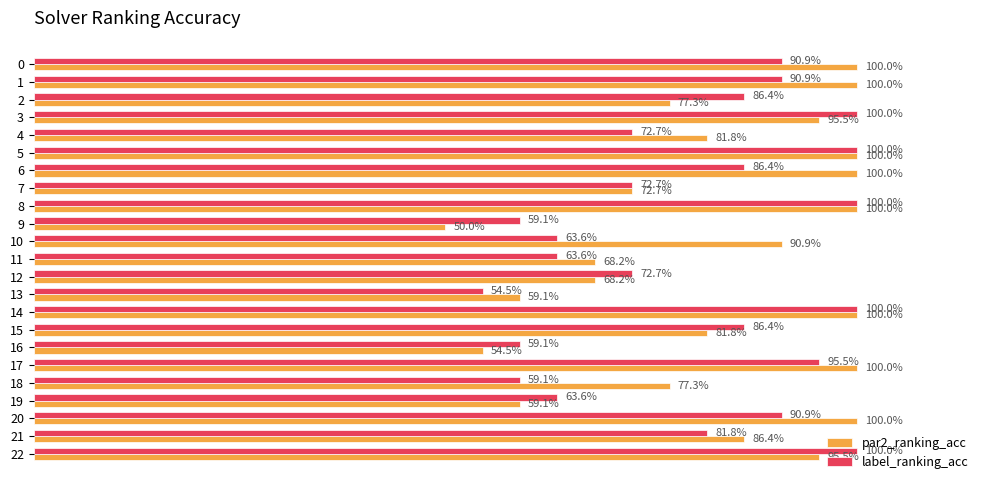

What is the label of the 12th bar from the right?

11